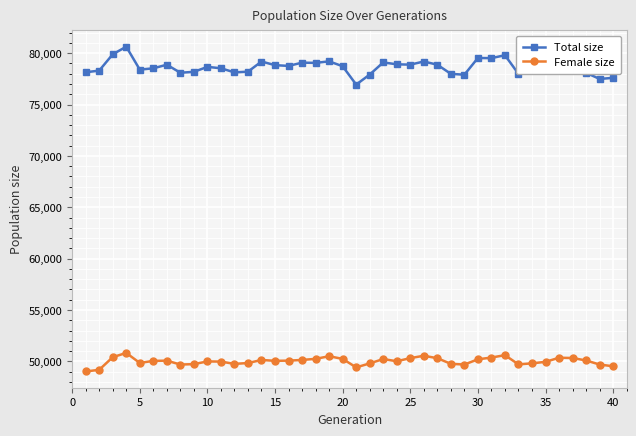

Does the chart have visible grid lines?

Yes